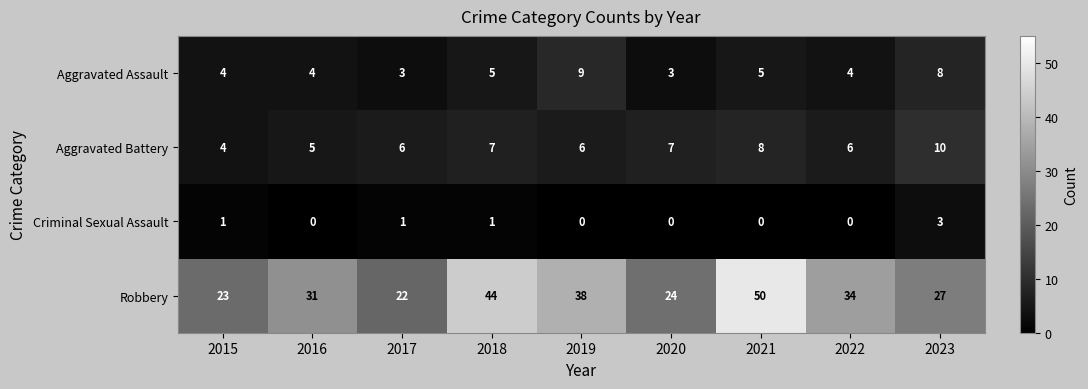

Rank the series by their maximum value, from highest to lowest.

Robbery, Aggravated Battery, Aggravated Assault, Criminal Sexual Assault